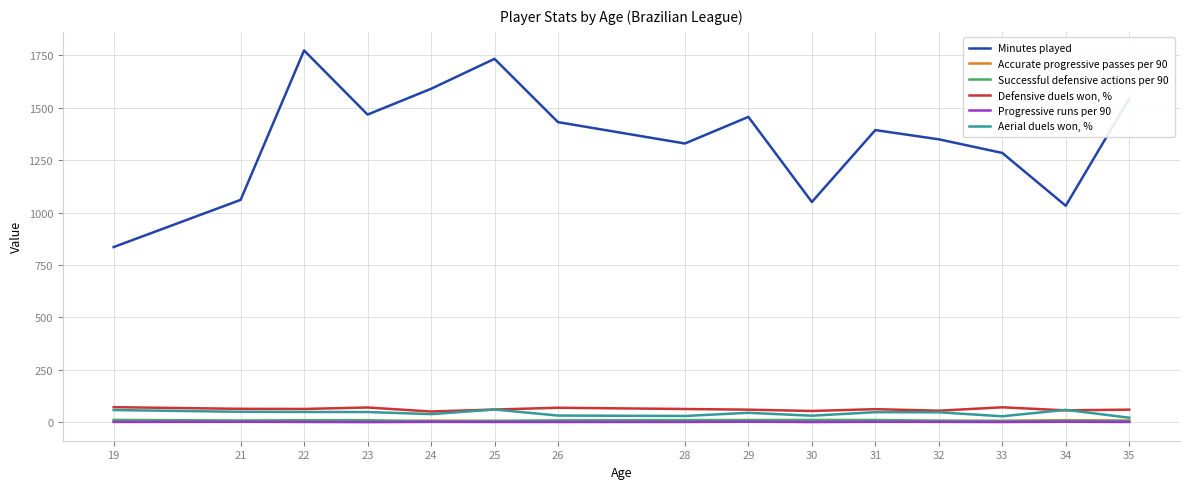

What is the total value across all series at 35?

1641.4